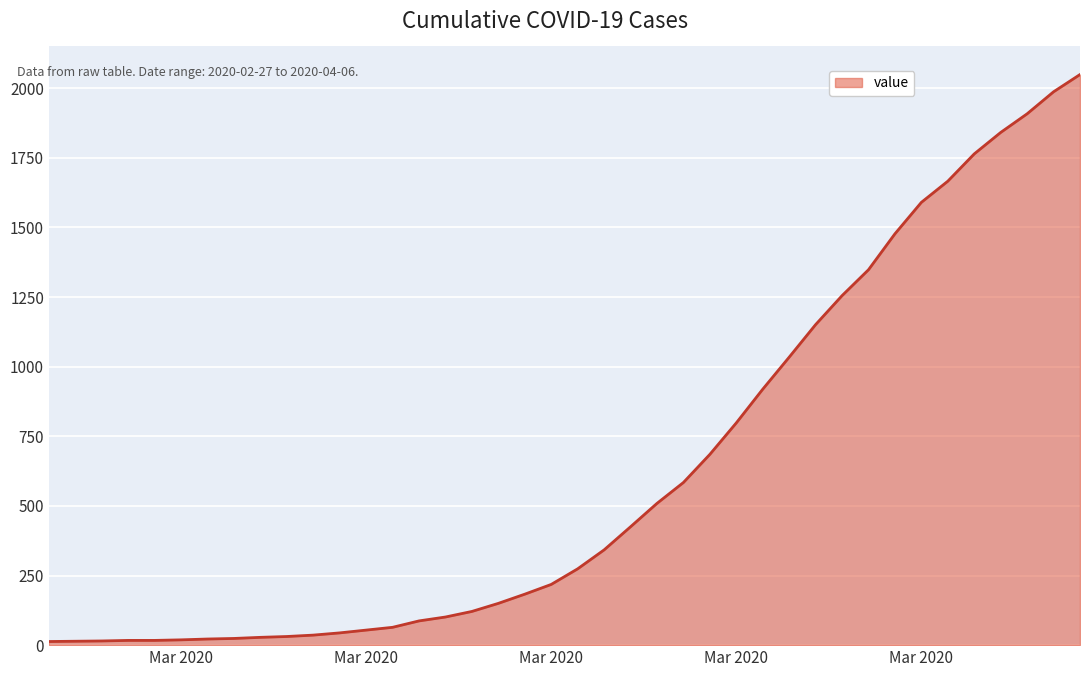

What is the difference between the maximum and minimum values?

2036